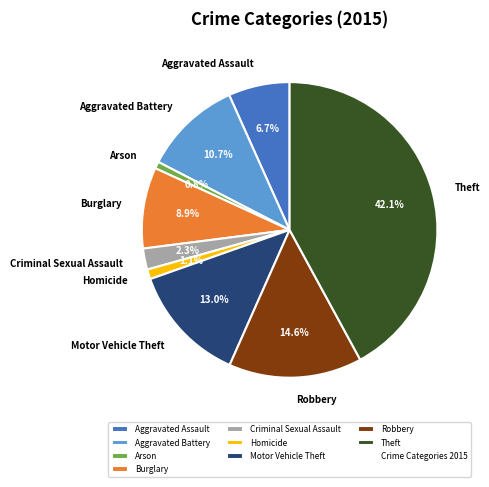

Is it true that Arson is 11% of the pie?

False